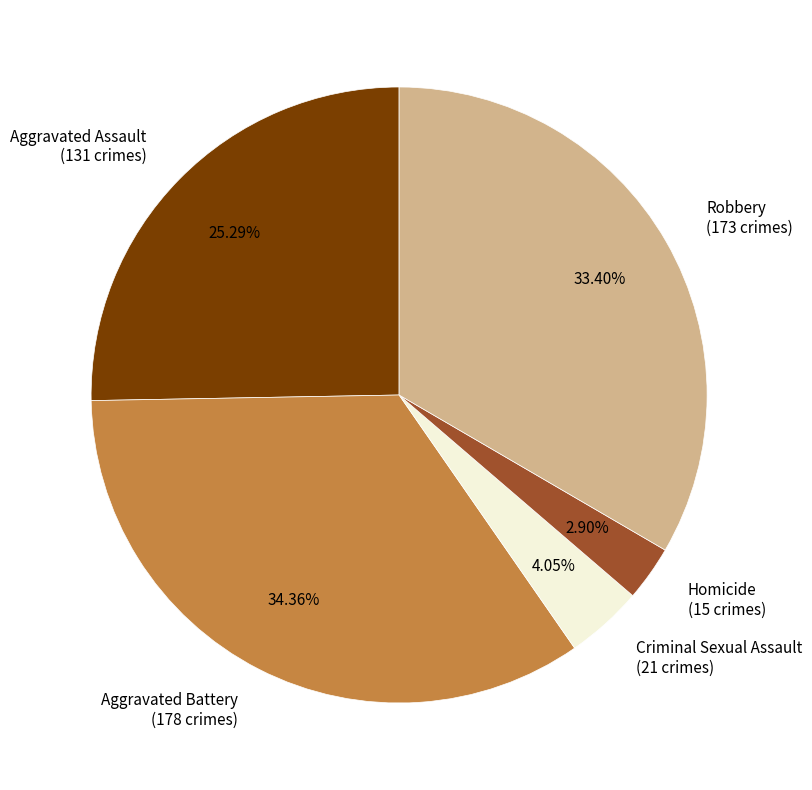

Does Homicide account for over 50% of the chart?

No